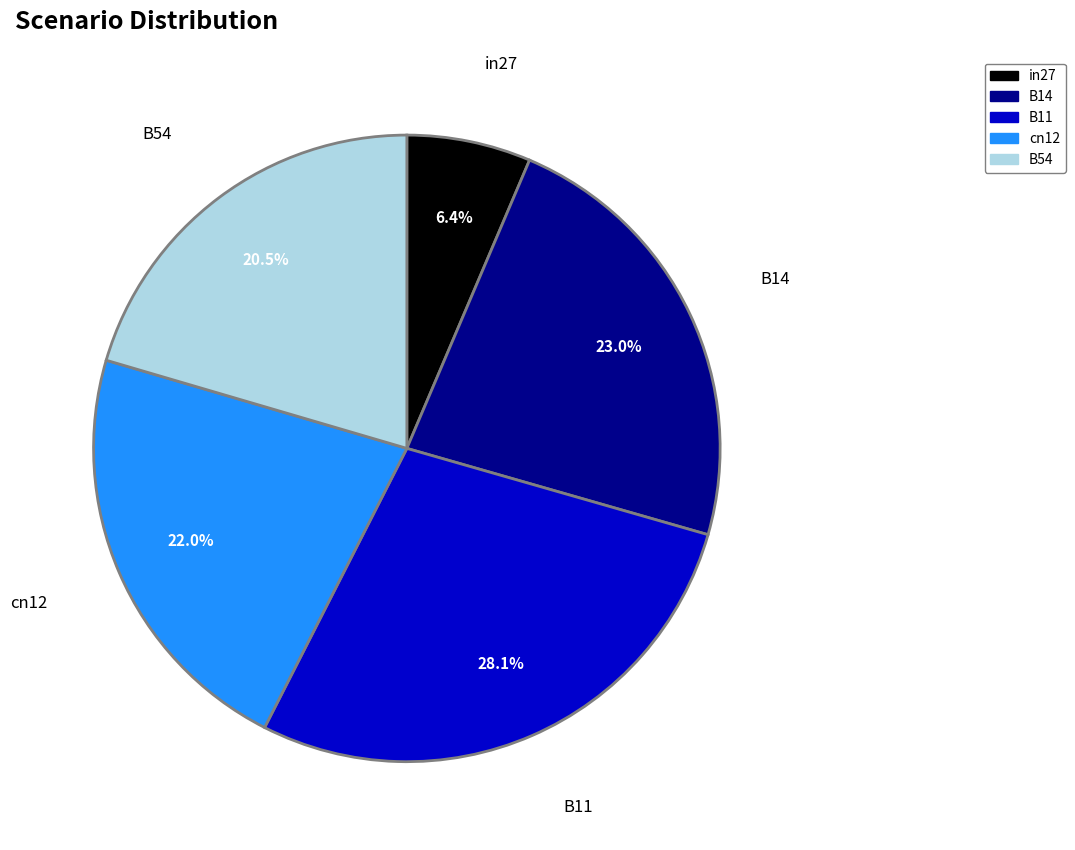

What is the largest slice in the pie chart?

B11